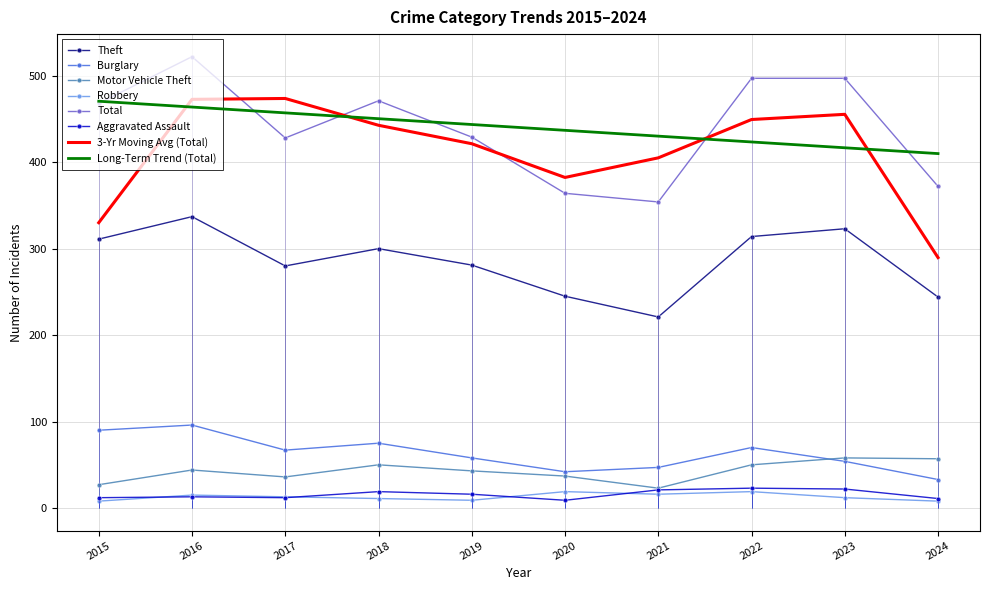

How many data points in Total are above 468?

4